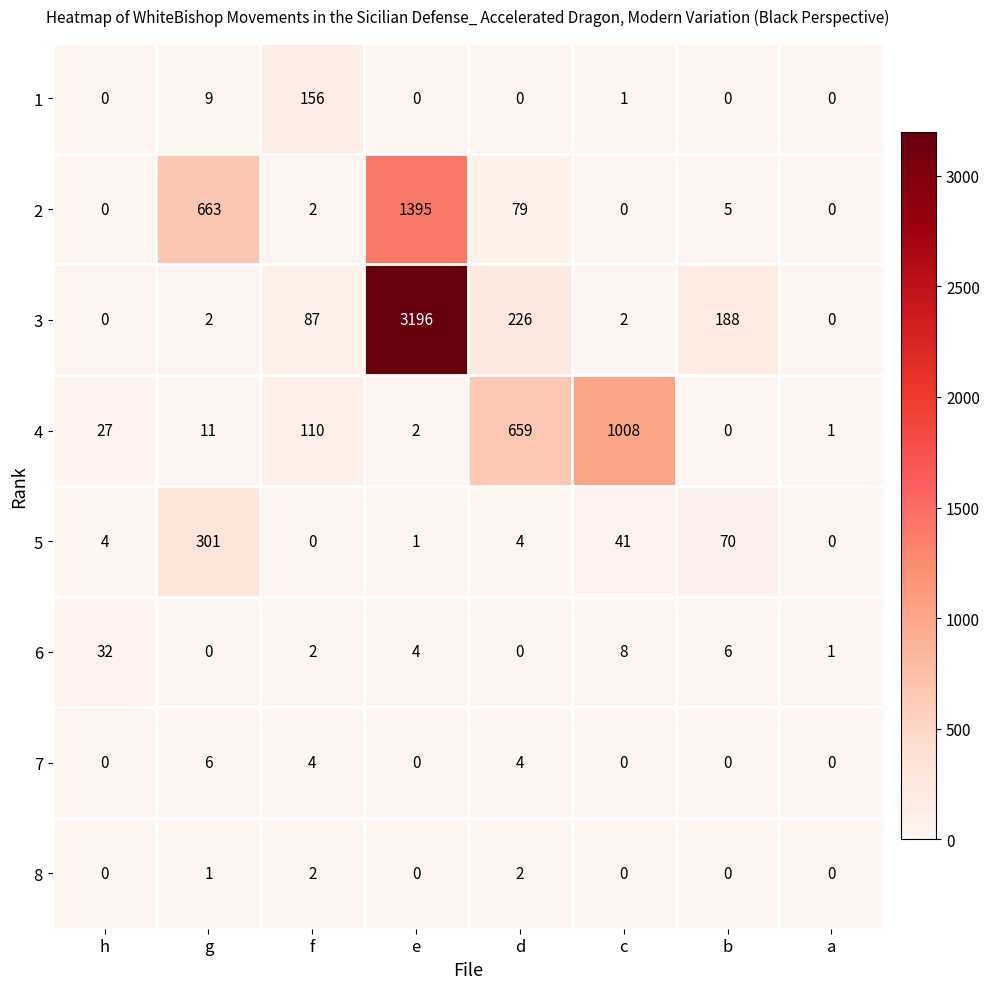

What is the spread (max minus min) of values at c?

1008